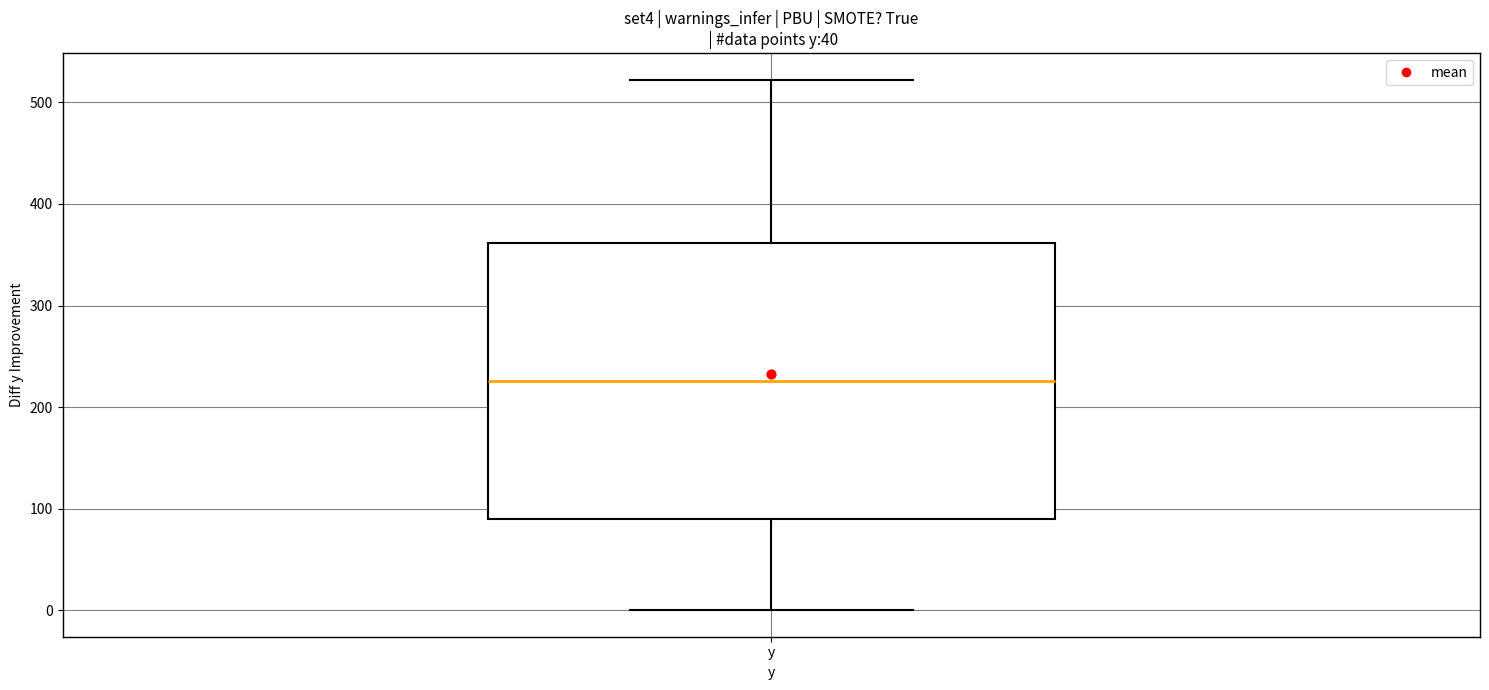

Transcribe this box plot: give where the median line is, the range the box spans, and where the two whiskers end, as read against the y-axis. The values are not printed on the chart, so give them approximately, as read against the axis.

median 230, box 90 to 360, whiskers 0 to 520